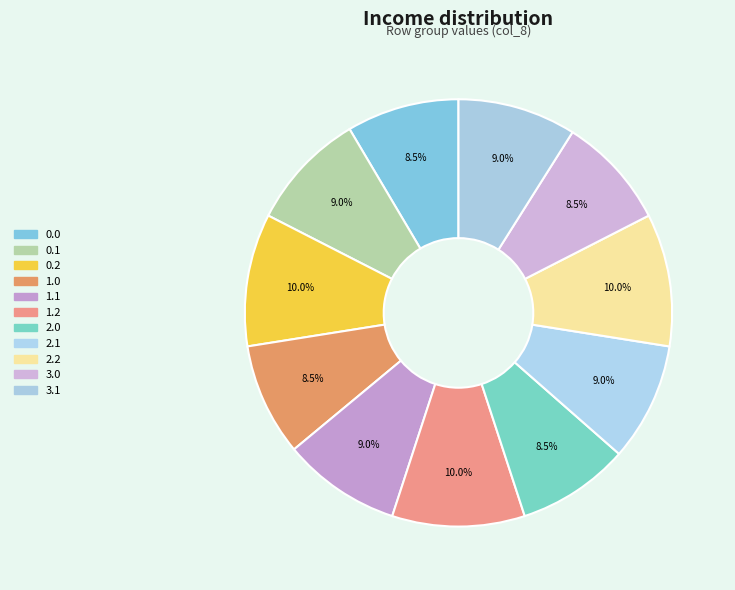

How many segments does this pie chart have?

11